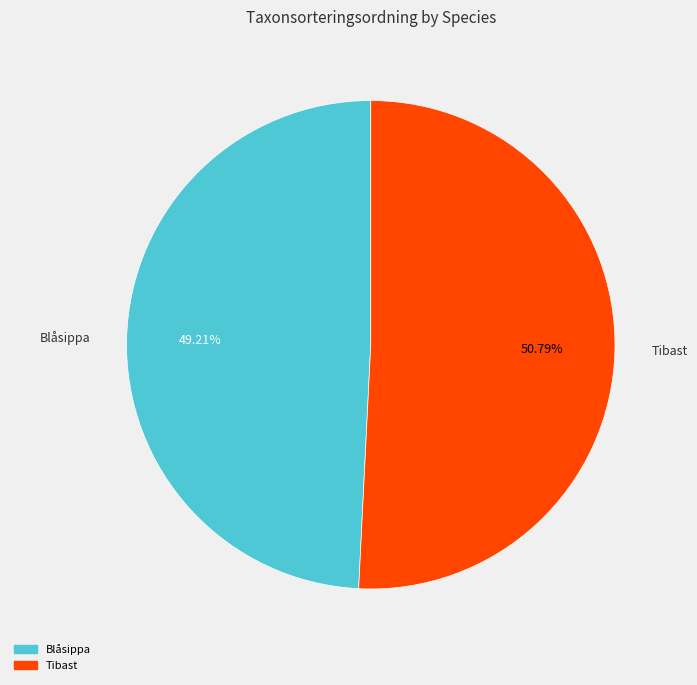

Which slice is the largest?

Tibast